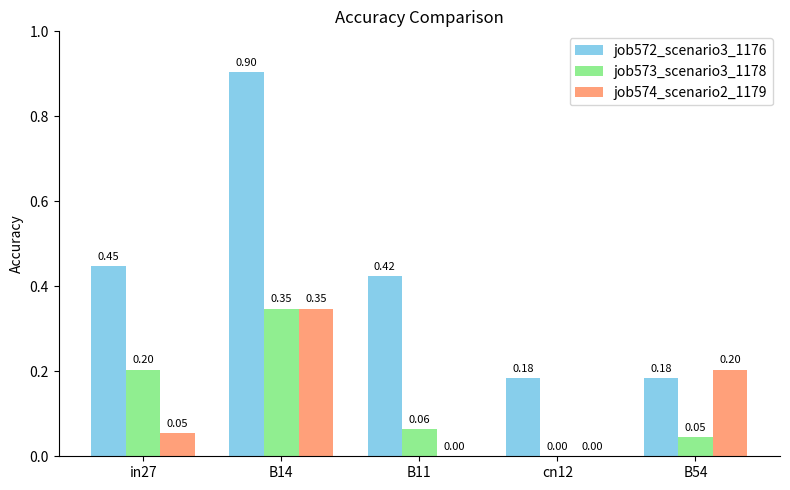

What is the sum of all job572_scenario3_1176 values?

2.1